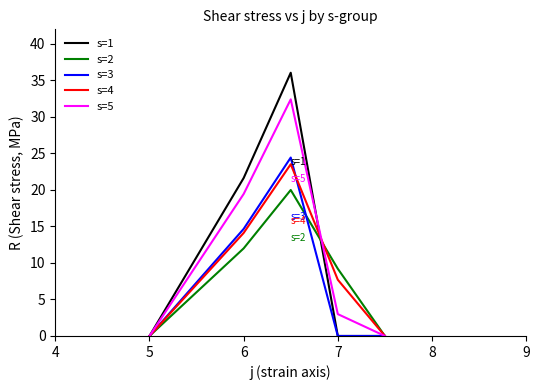

Which series has the largest range (max minus min)?

s=1